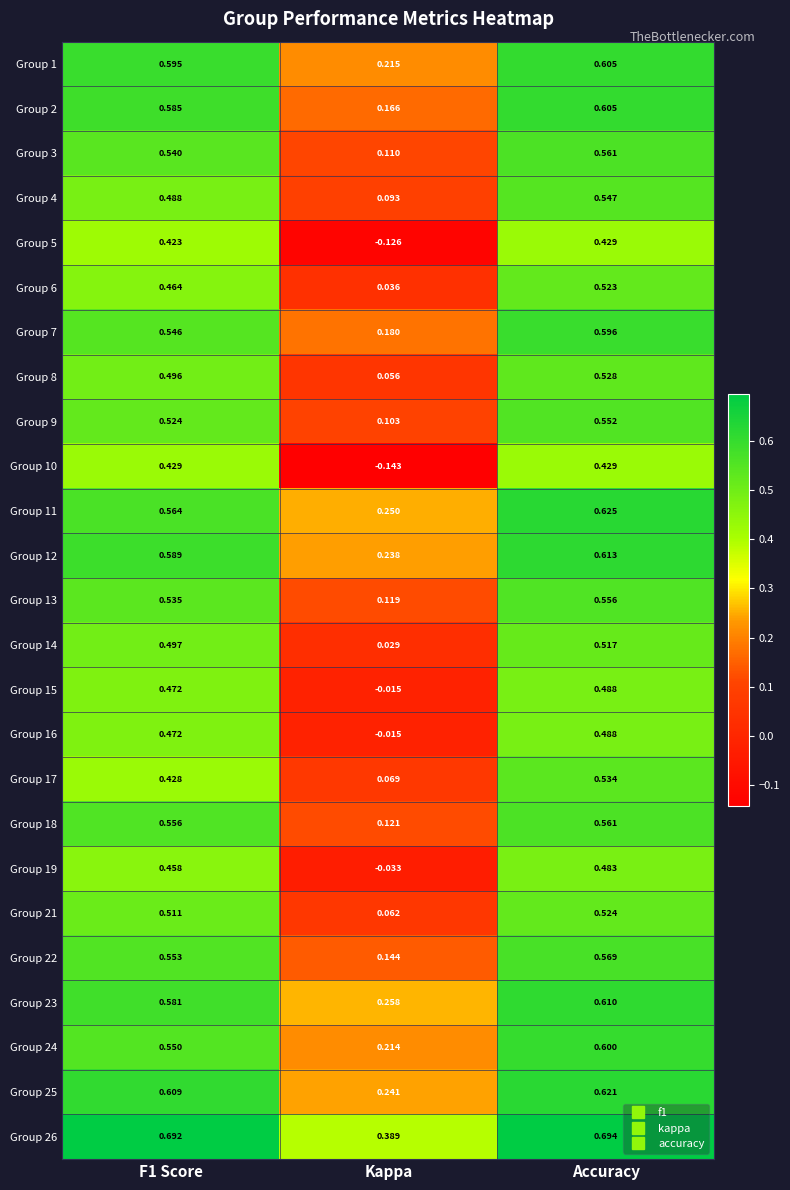

At how many categories does at least one series exceed 0?

3